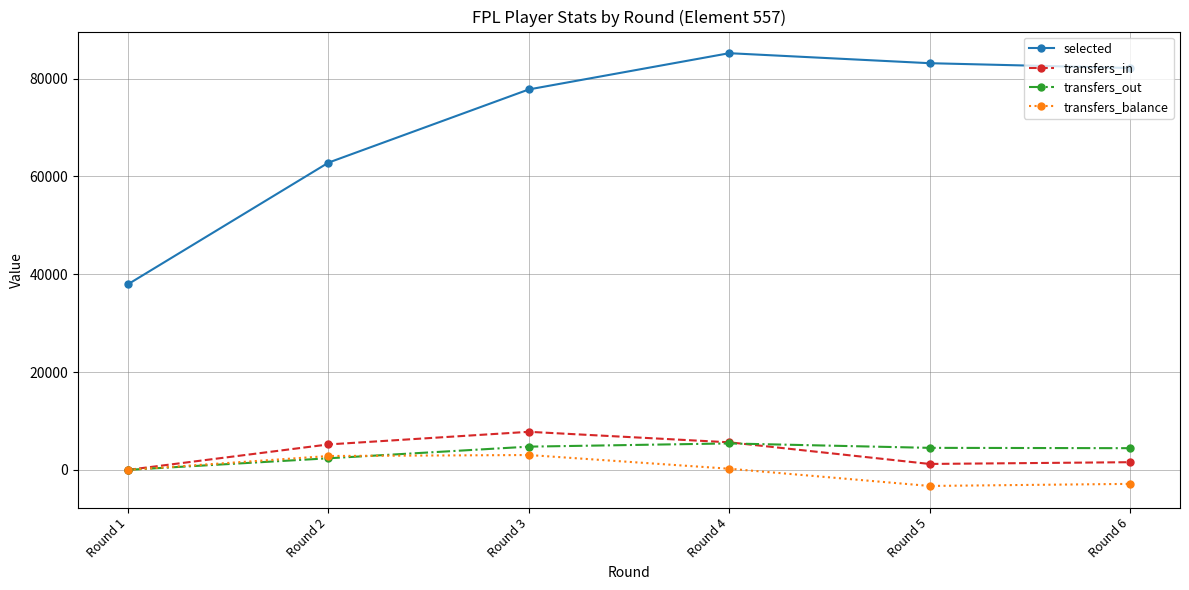

List the series in order of their peak value, lowest first.

transfers_balance, transfers_out, transfers_in, selected